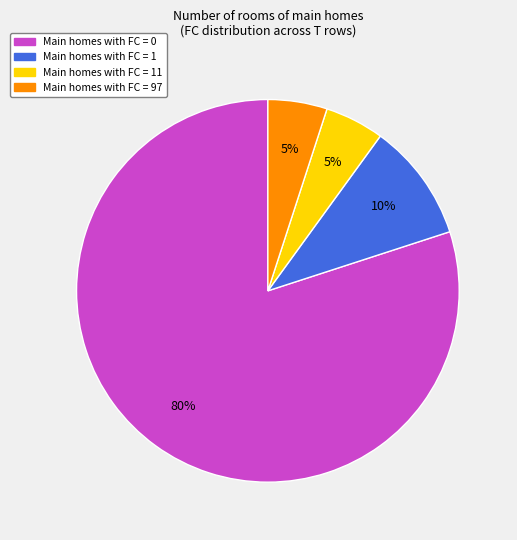

Is there any slice that represents more than half of the pie?

Yes